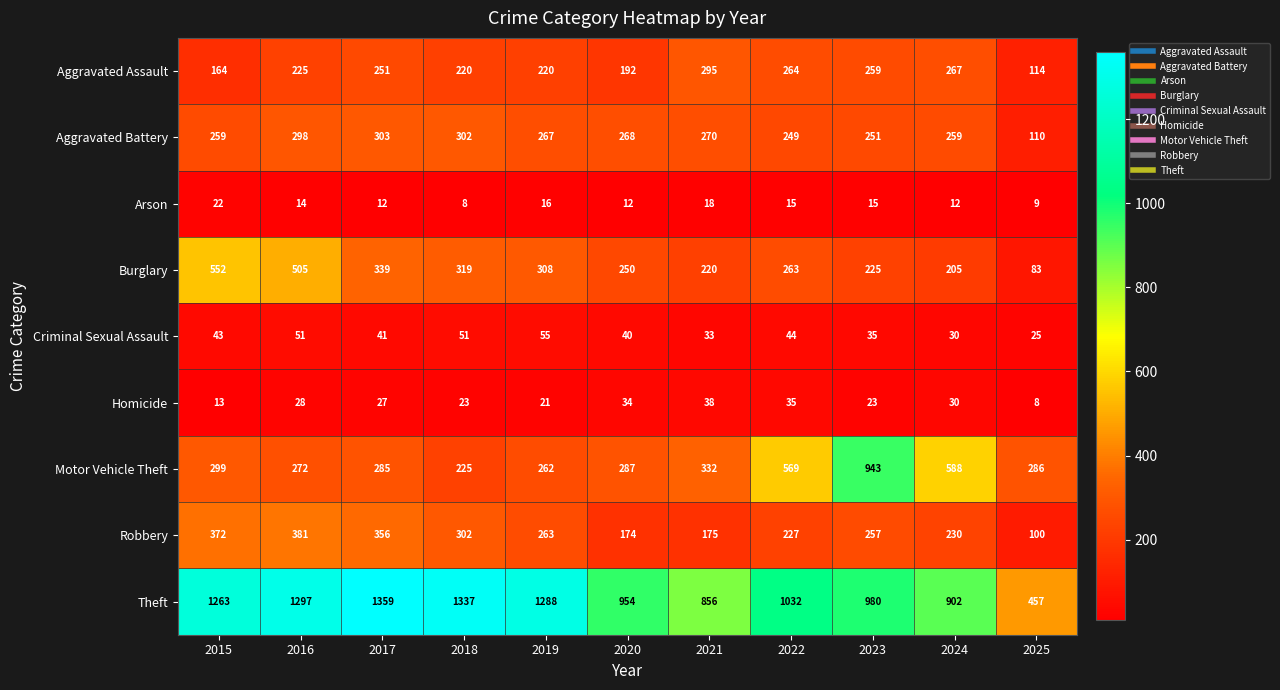

The Theft series shows 780 at 2025. True or false?

False